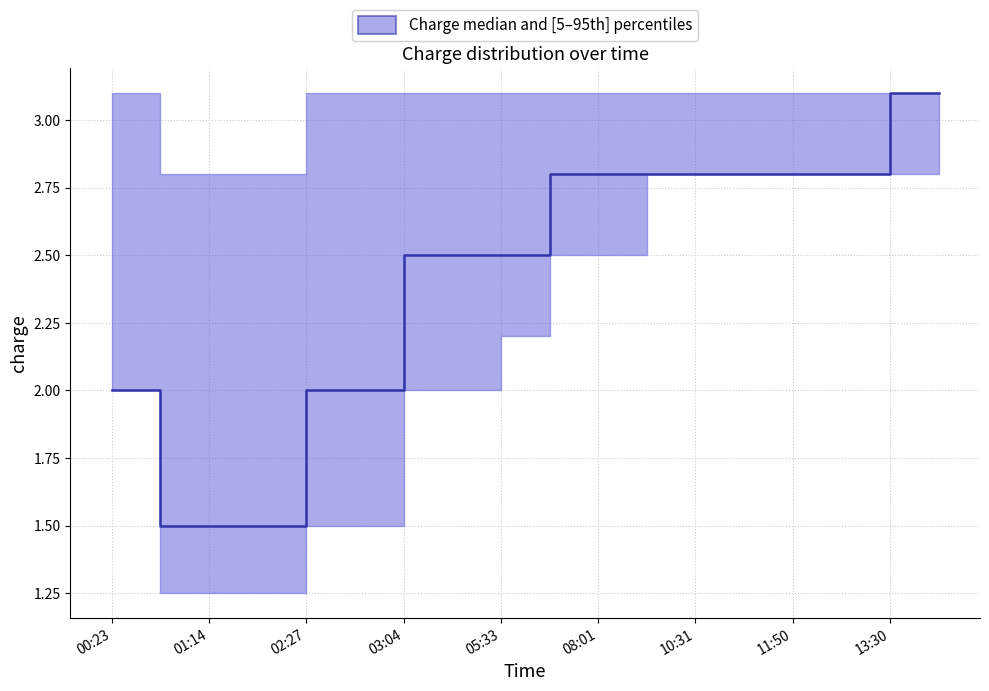

What is the sum of all values?

43.8